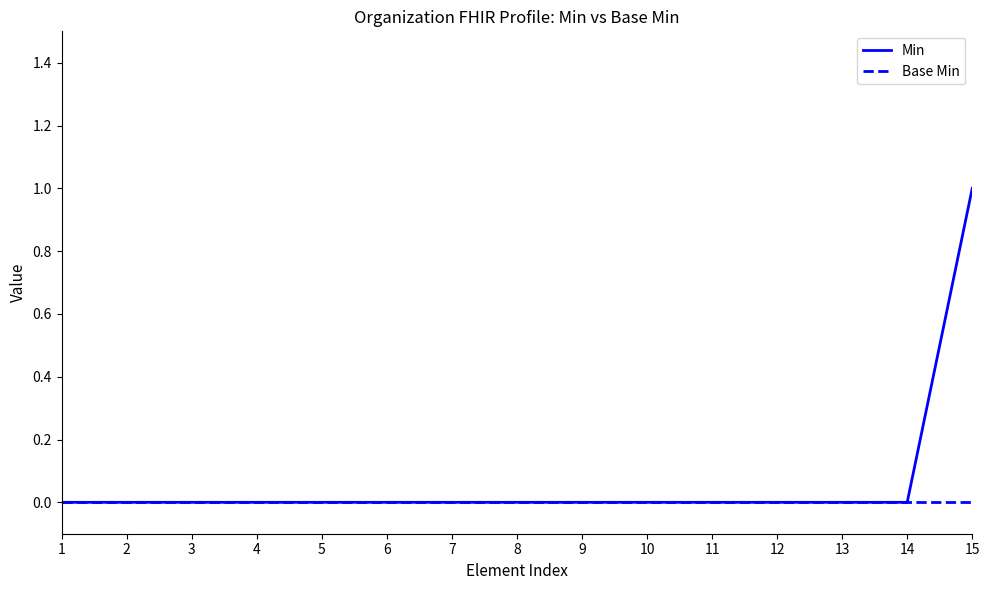

At which category does the chart reach its peak across all series?

15